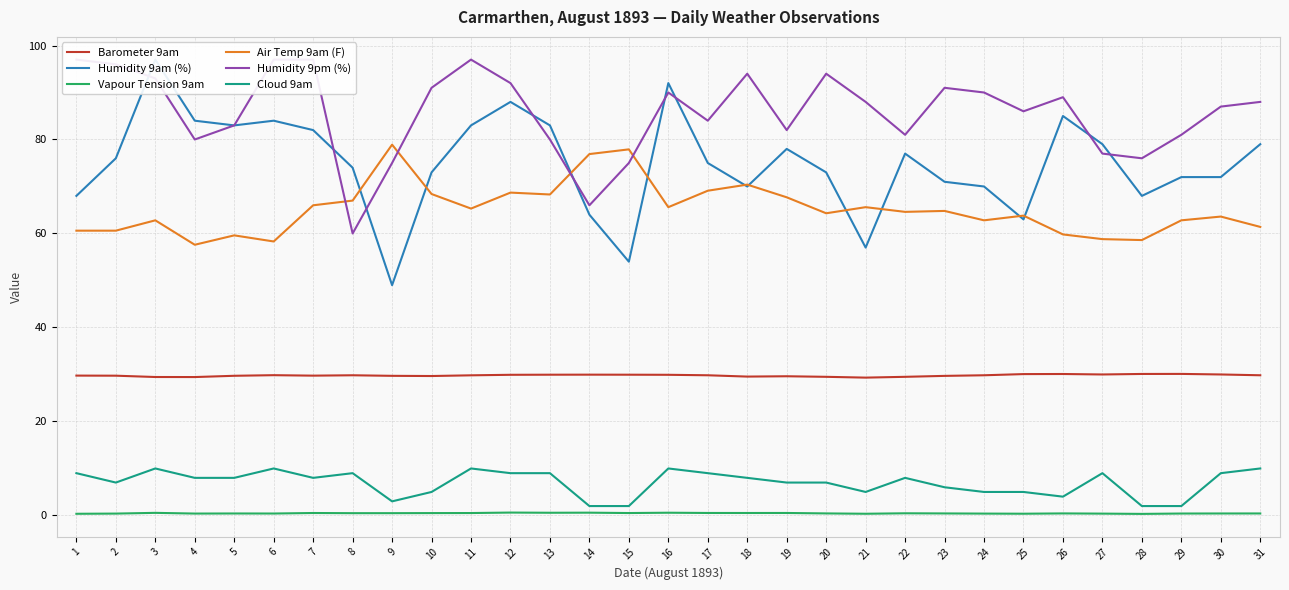

What is the maximum value for Humidity 9am (%)?

97.0